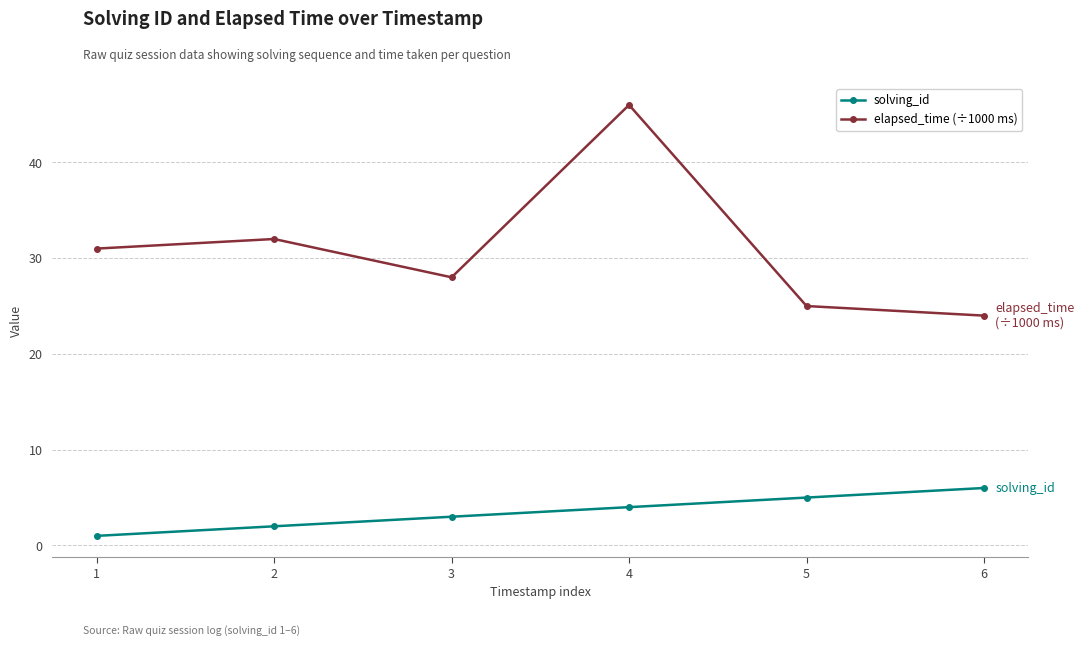

Is the value of elapsed_time (÷1000 ms) at 5 greater than the value of solving_id at 5?

Yes